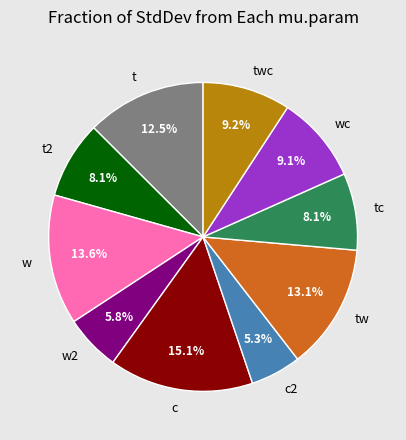

Count the number of slices in the pie.

10